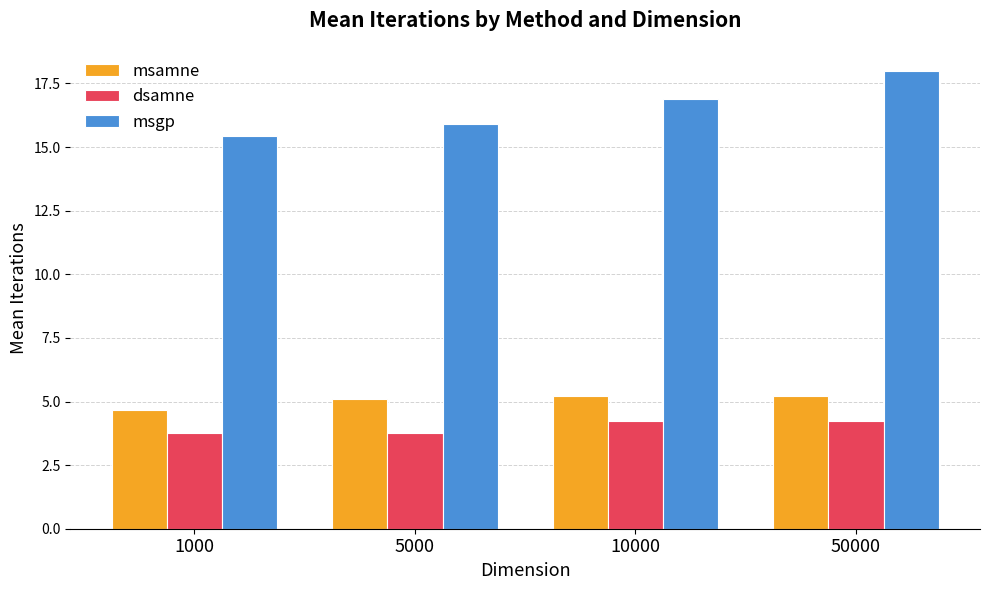

Reading left to right, extract all data points from this chart.

msamne: 4.7	5.1	5.2	5.2
dsamne: 3.8	3.8	4.2	4.2
msgp: 15.4	15.9	16.9	18.0